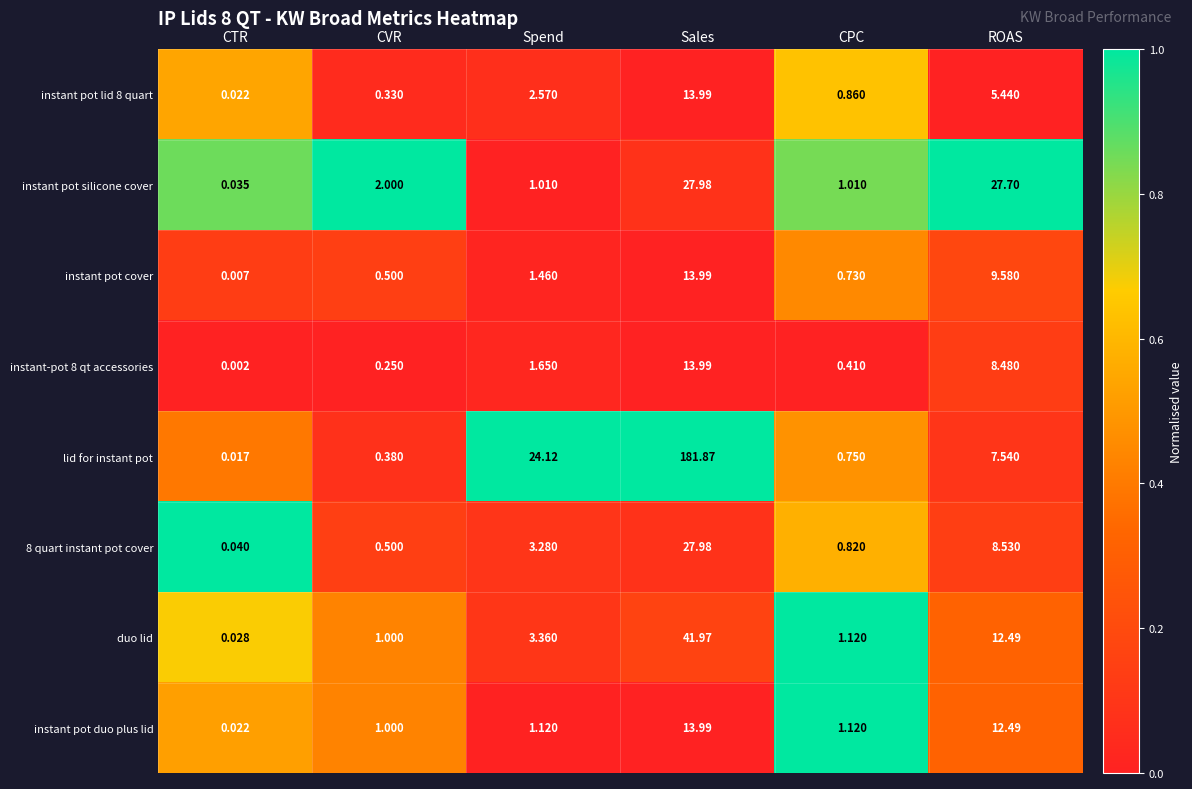

Where is instant-pot 8 qt accessories nearest to the value 6?

ROAS